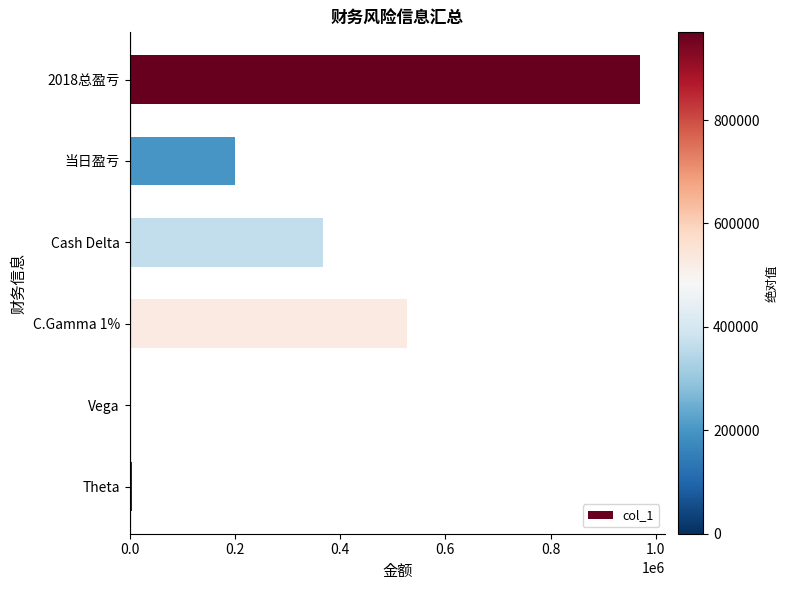

What is the average value?

345392